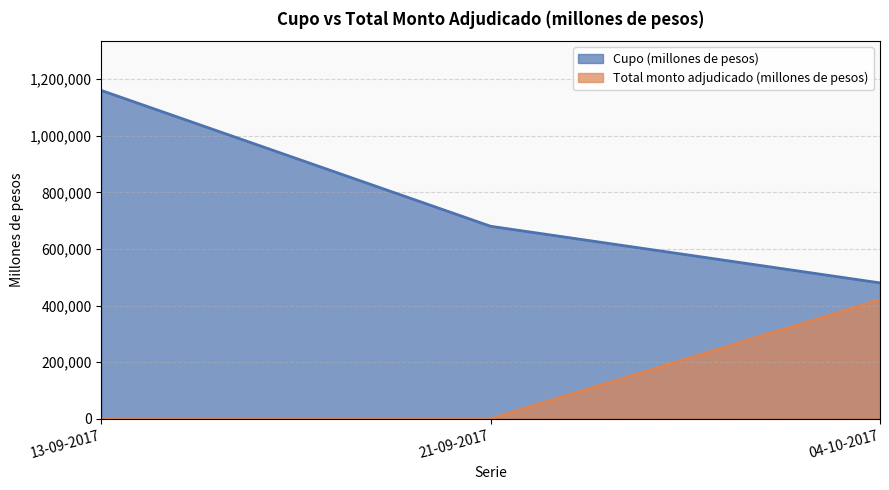

True or false: Cupo (millones de pesos) has a value of 480000 at 04-10-2017.

True